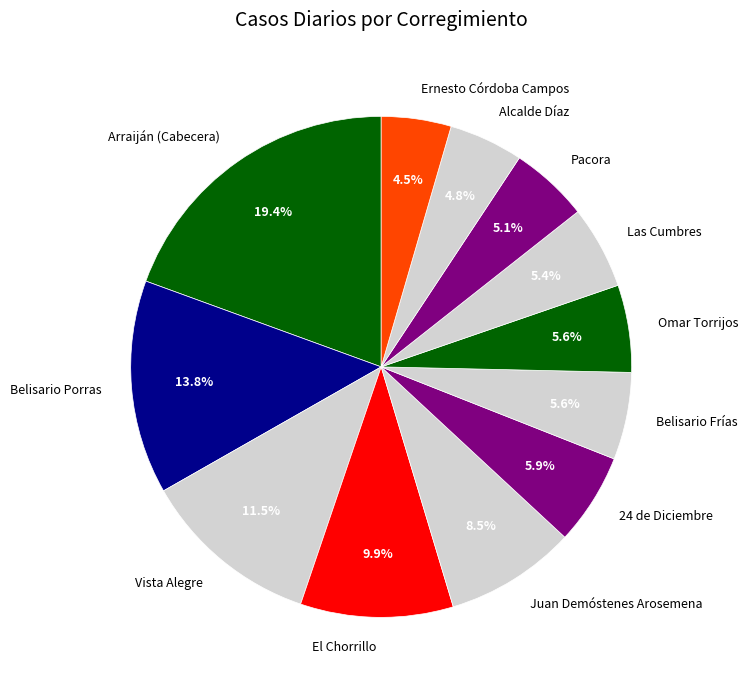

Is there a majority slice in this chart?

No